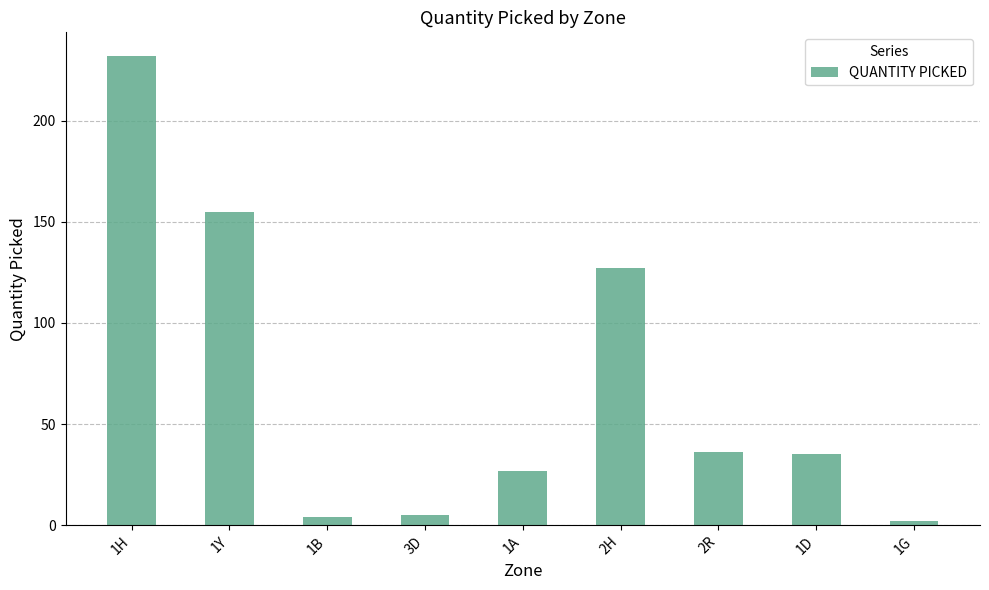

What is the label of the 3rd bar from the left?

1B